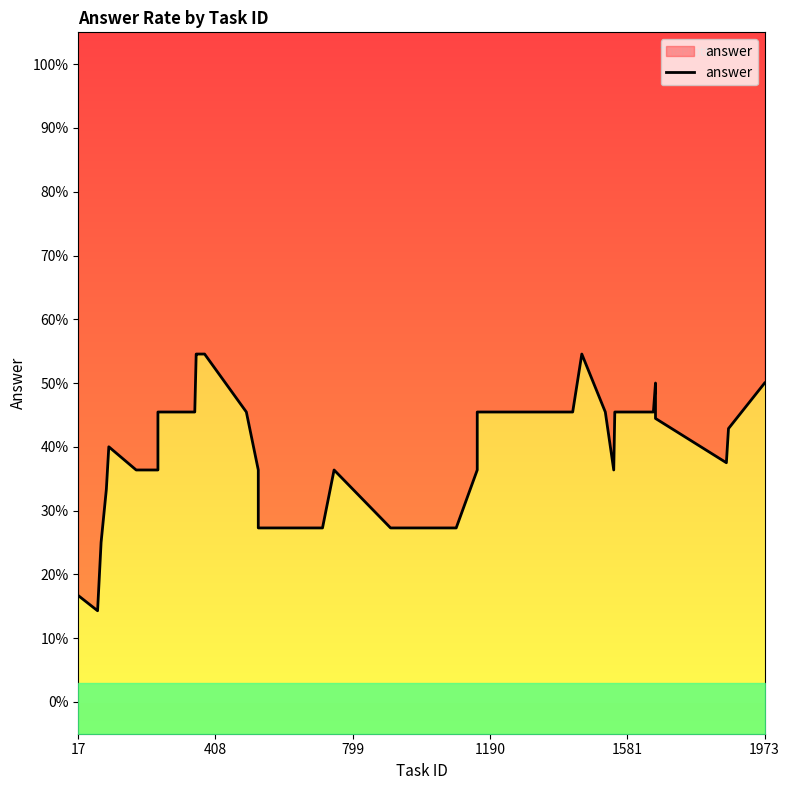

Does the chart display data point markers on the line(s)?

No